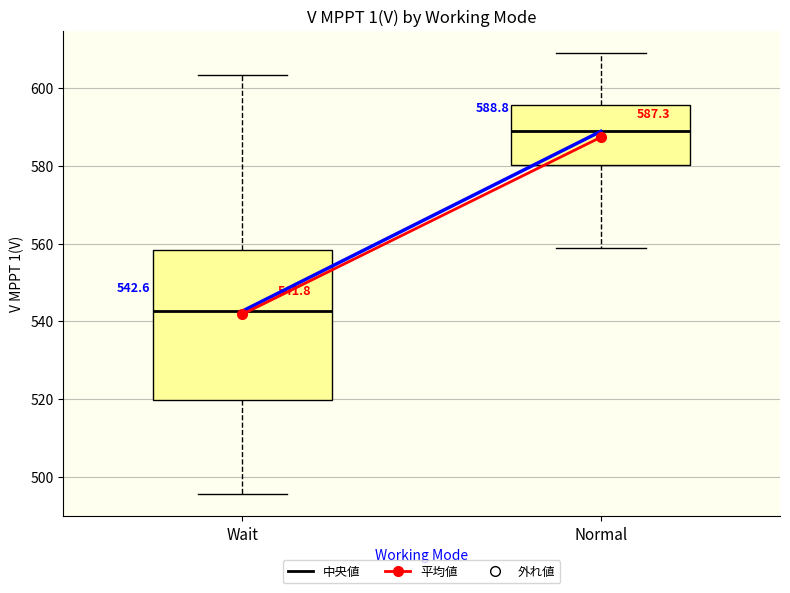

Which box is the tallest, from its lower edge to its upper edge?

Wait